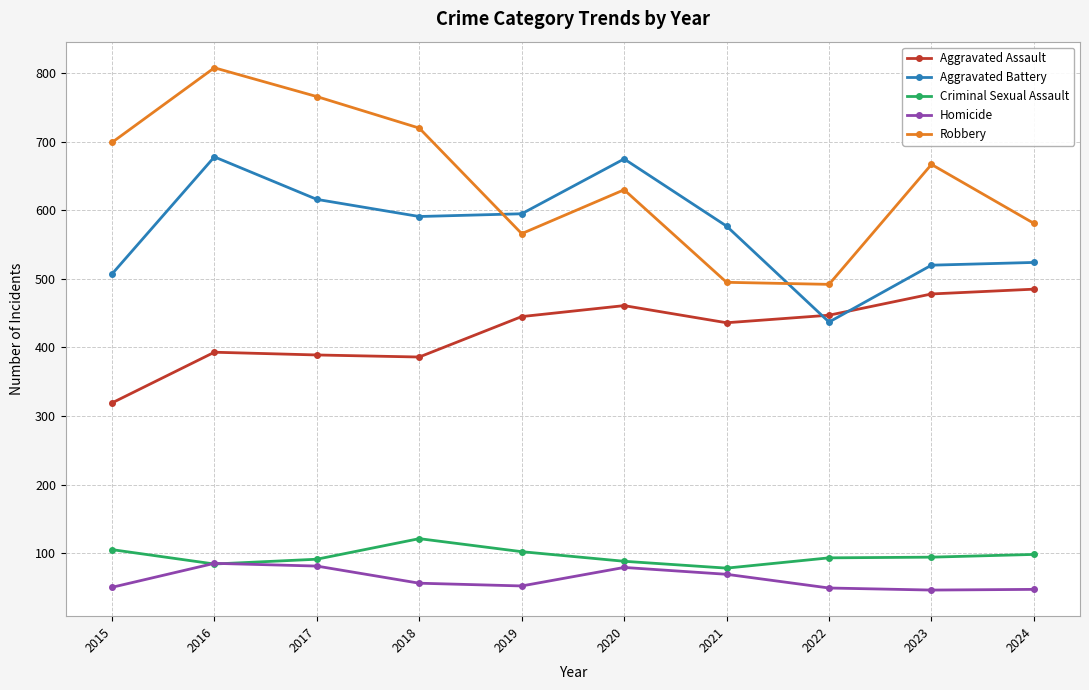

At how many categories does at least one series exceed 148?

10